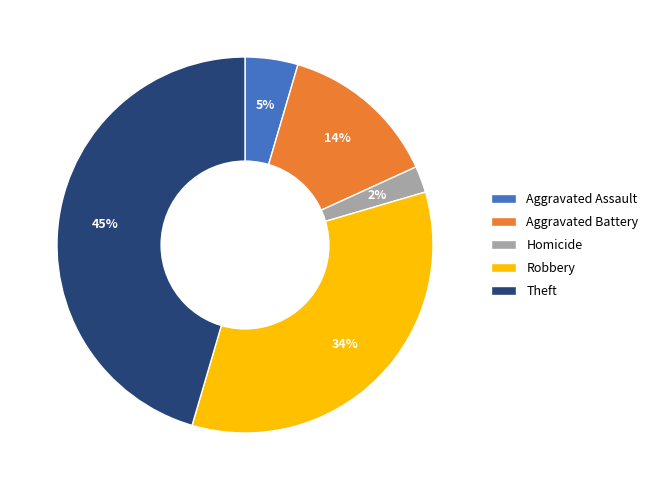

Do Robbery and Aggravated Assault together represent more than half of the pie?

No